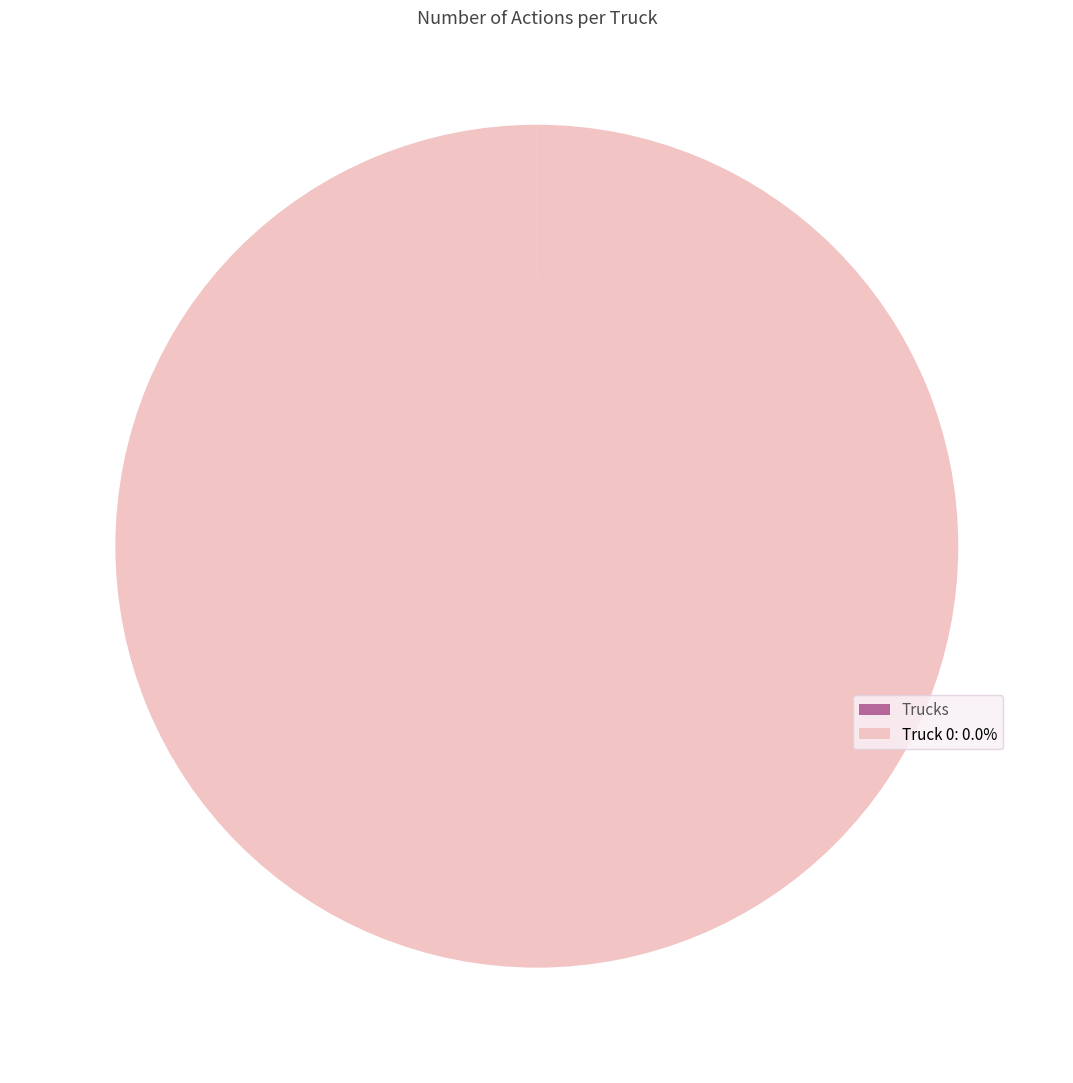

Does Truck 0: 0.0% represent more than half of the total?

Yes